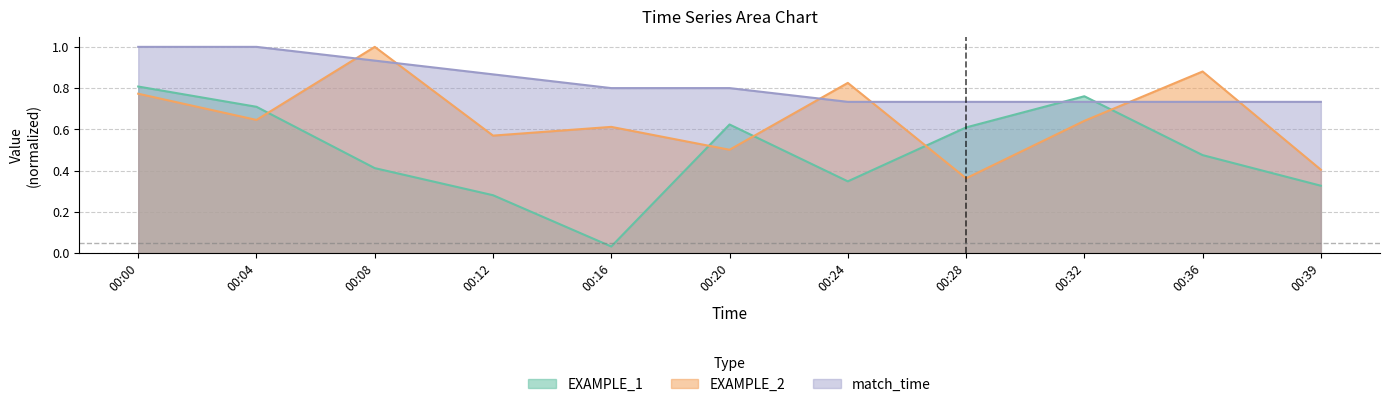

Which series has the largest total across all categories?

match_time